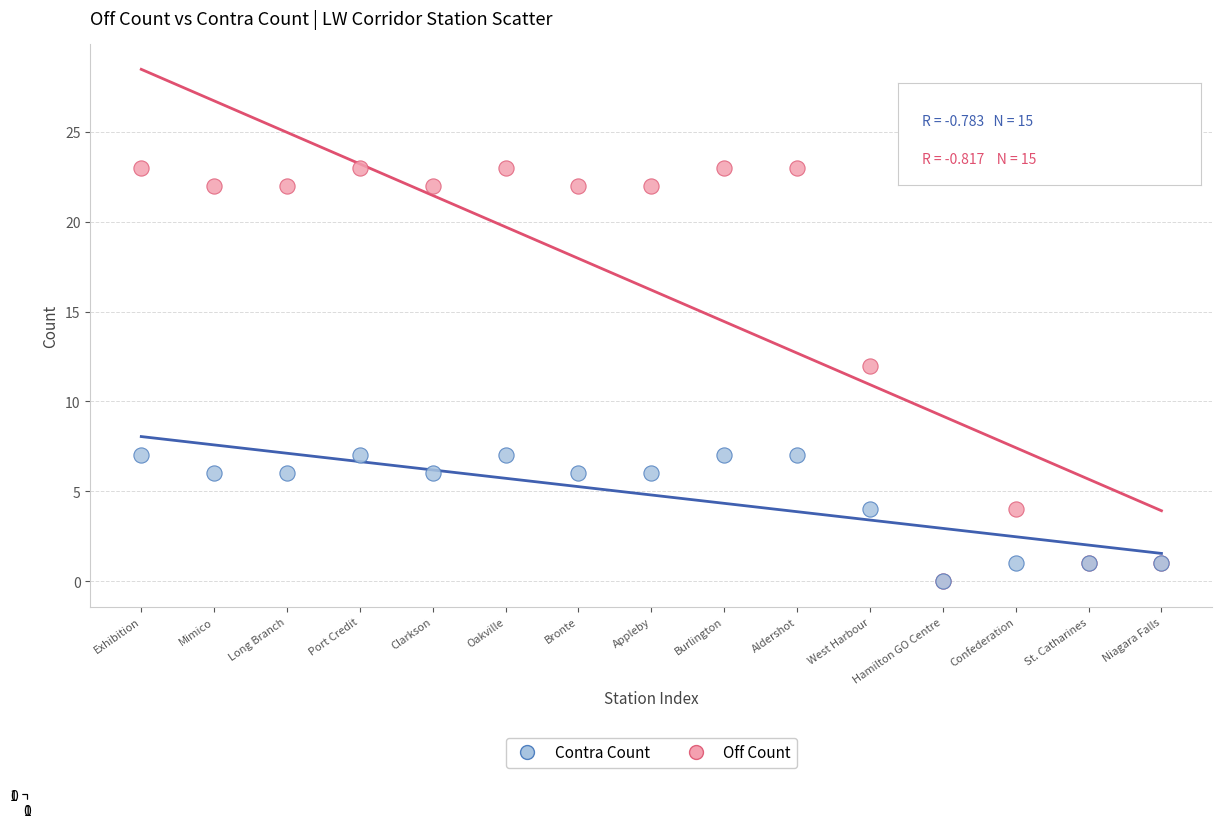

In the Off Count series, what Y value is closest to 11?

12